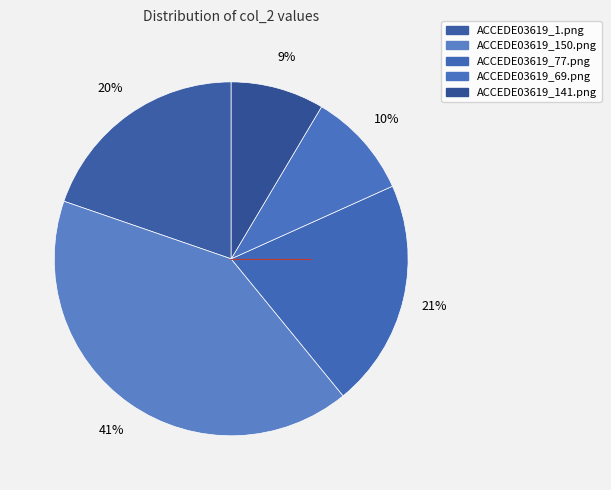

Count the number of slices in the pie.

5